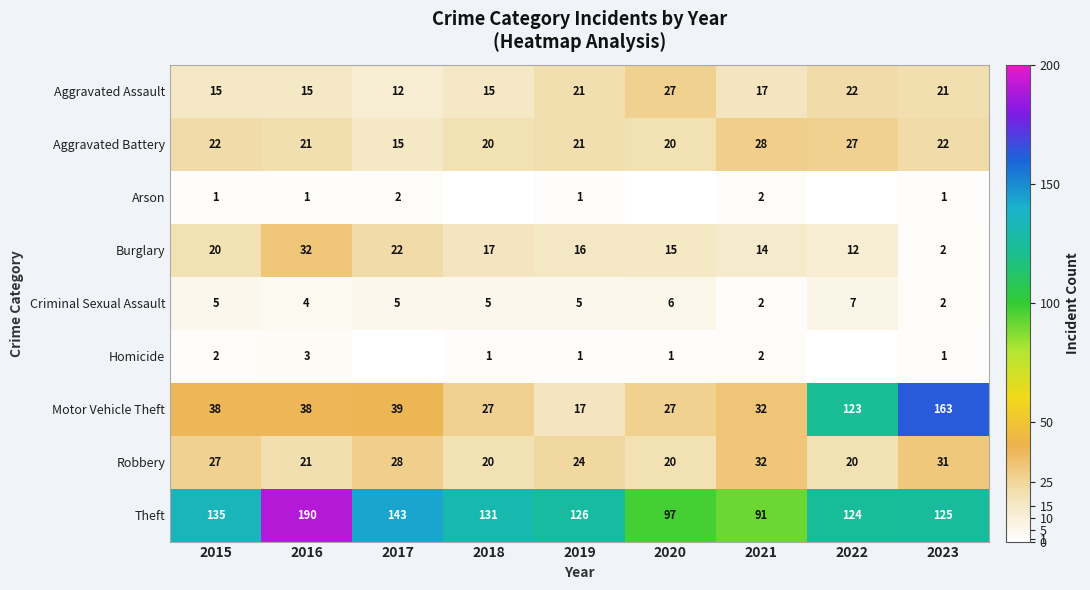

Count the number of categories in the chart.

9